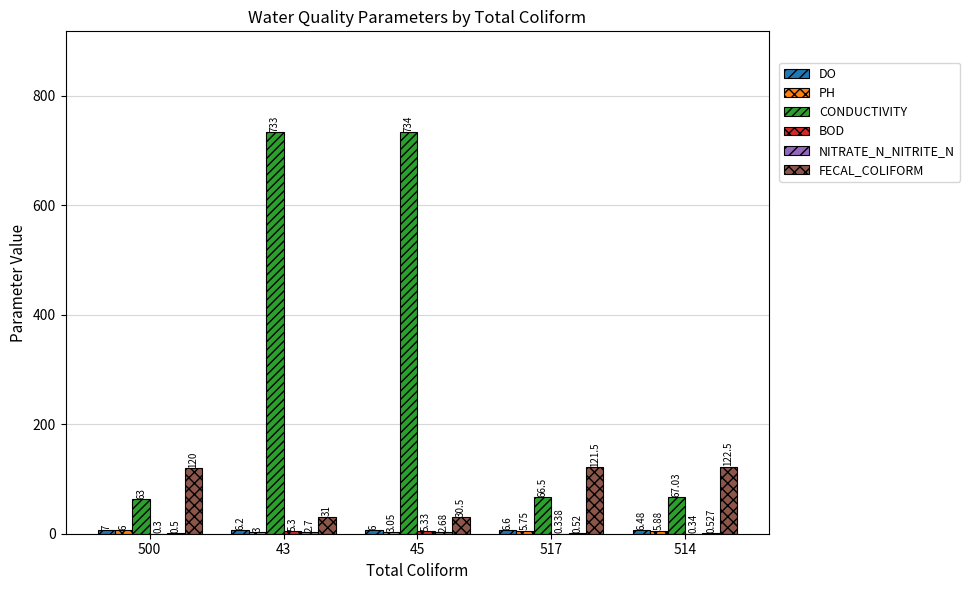

Reading right to left, what are all the values shown in this chart?

DO: 514=6.5	517=6.6	45=6.0	43=6.2	500=7.0
PH: 514=5.9	517=5.8	45=3.0	43=3.0	500=6.0
CONDUCTIVITY: 514=67.0	517=66.5	45=734.0	43=733.0	500=63.0
BOD: 514=0.3	517=0.3	45=5.3	43=5.3	500=0.3
NITRATE_N_NITRITE_N: 514=0.5	517=0.5	45=2.7	43=2.7	500=0.5
FECAL_COLIFORM: 514=122.5	517=121.5	45=30.5	43=31.0	500=120.0